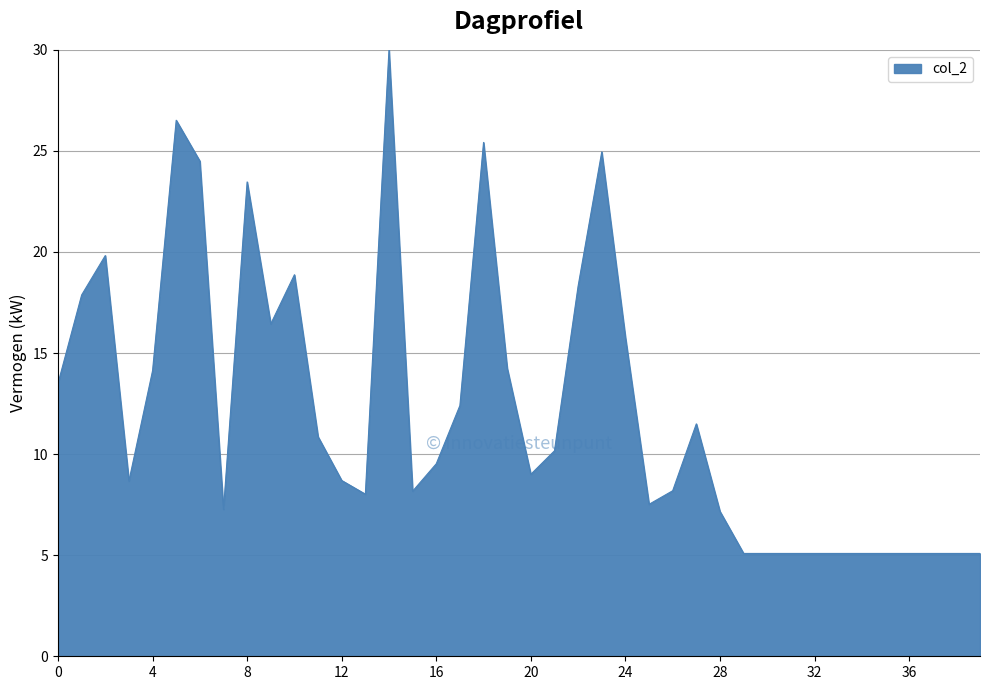

What is the smallest value displayed?

5.1